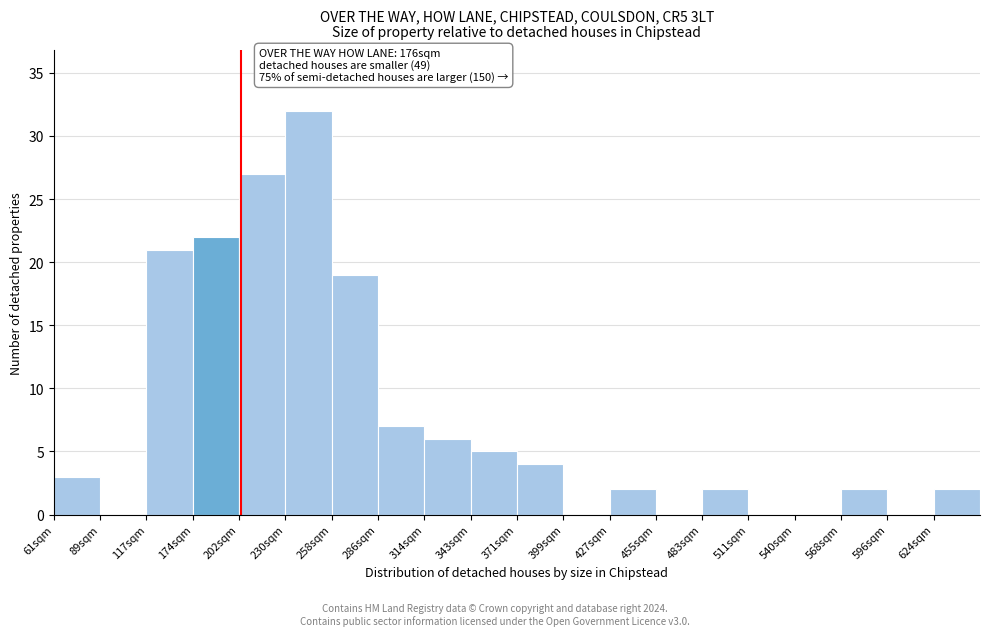

Reading right to left, list all the values displayed in this chart.

624sqm=2	596sqm=0	568sqm=2	540sqm=0	511sqm=0	483sqm=2	455sqm=0	427sqm=2	399sqm=0	371sqm=4	343sqm=5	314sqm=6	286sqm=7	258sqm=19	230sqm=32	202sqm=27	174sqm=22	117sqm=21	89sqm=0	61sqm=3